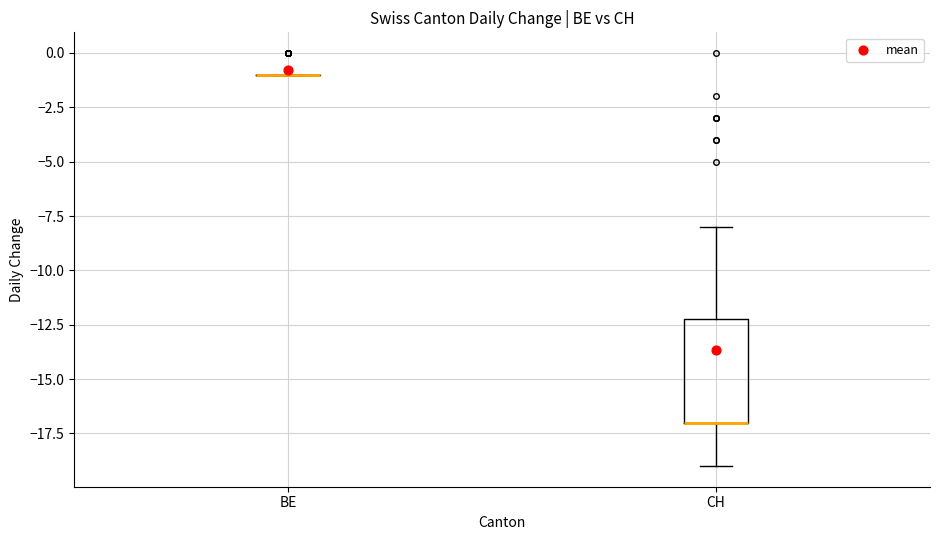

Comparing the boxes themselves (not the whiskers), which one is the tallest?

CH